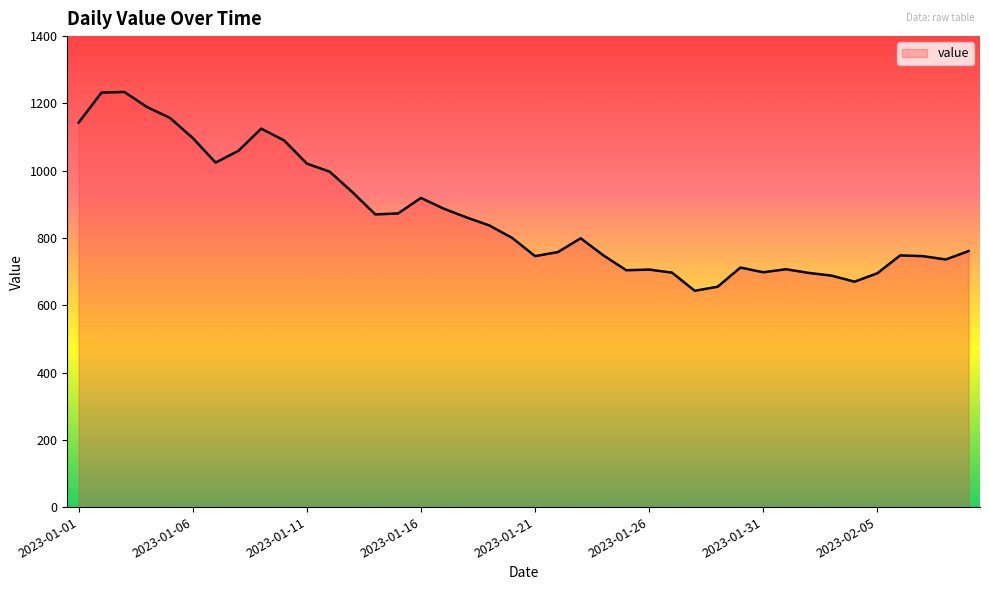

What is the minimum value shown in the chart?

643